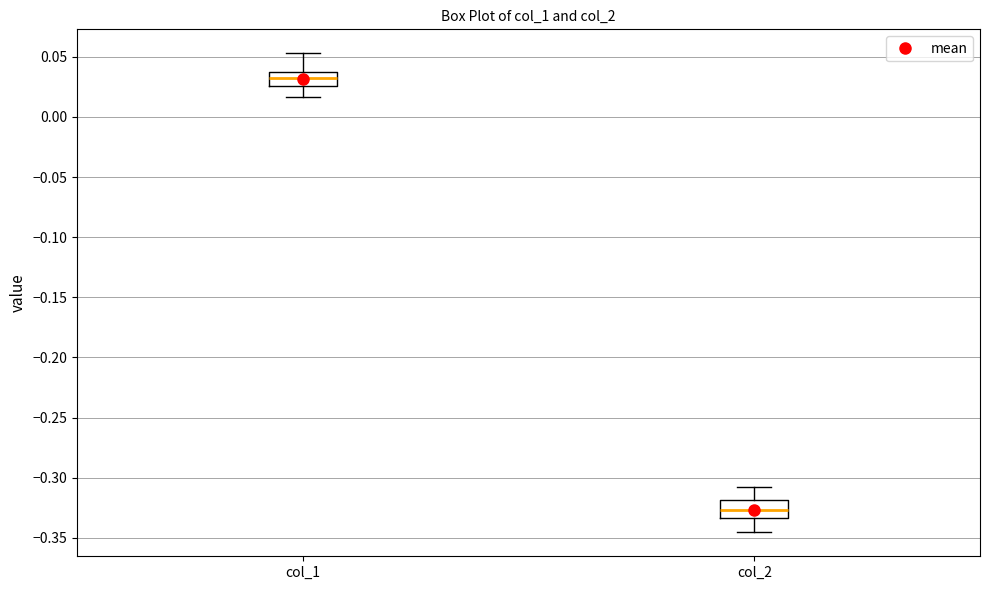

Which box's median line is the highest?

col_1